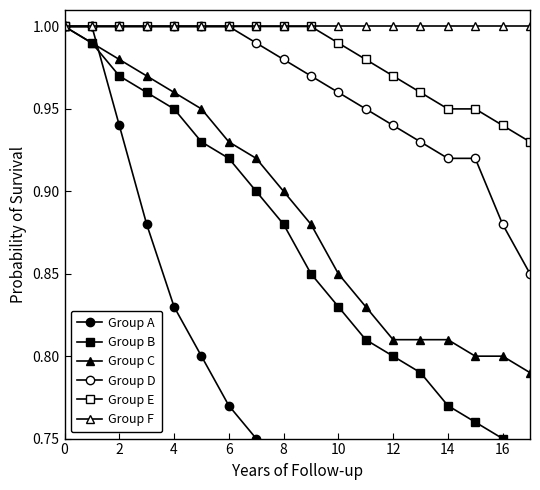

What is the lowest value of the Group B series?

0.7